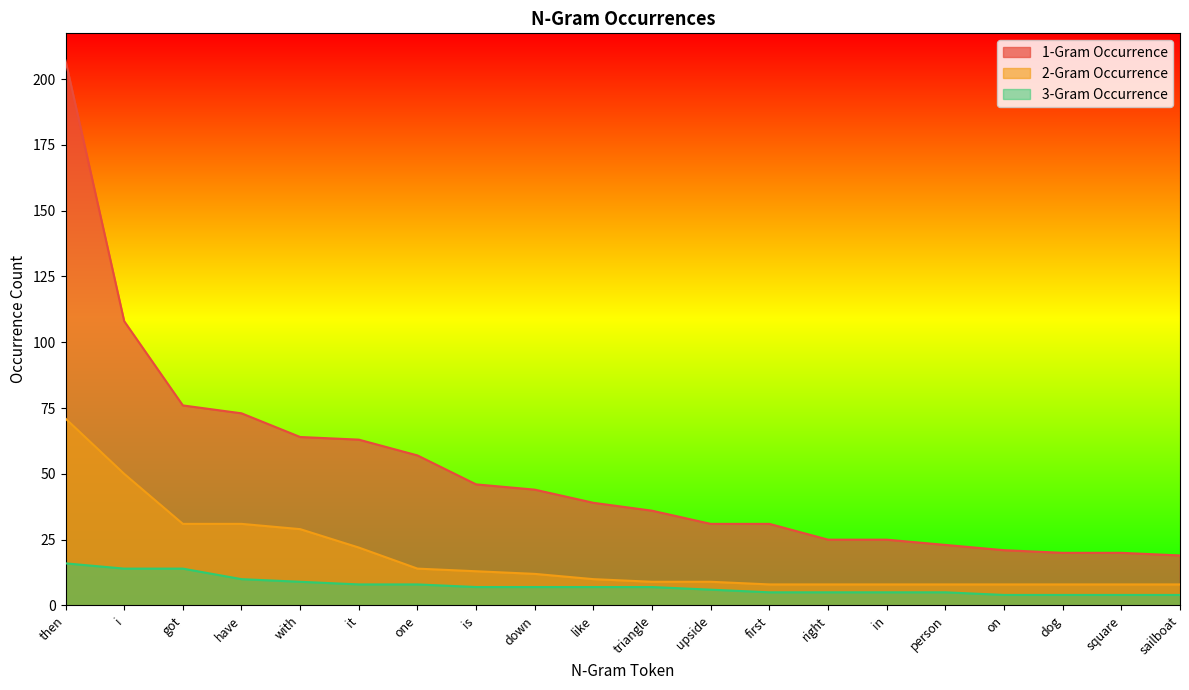

Which category has the lowest value in the 2-Gram Occurrence series?

first